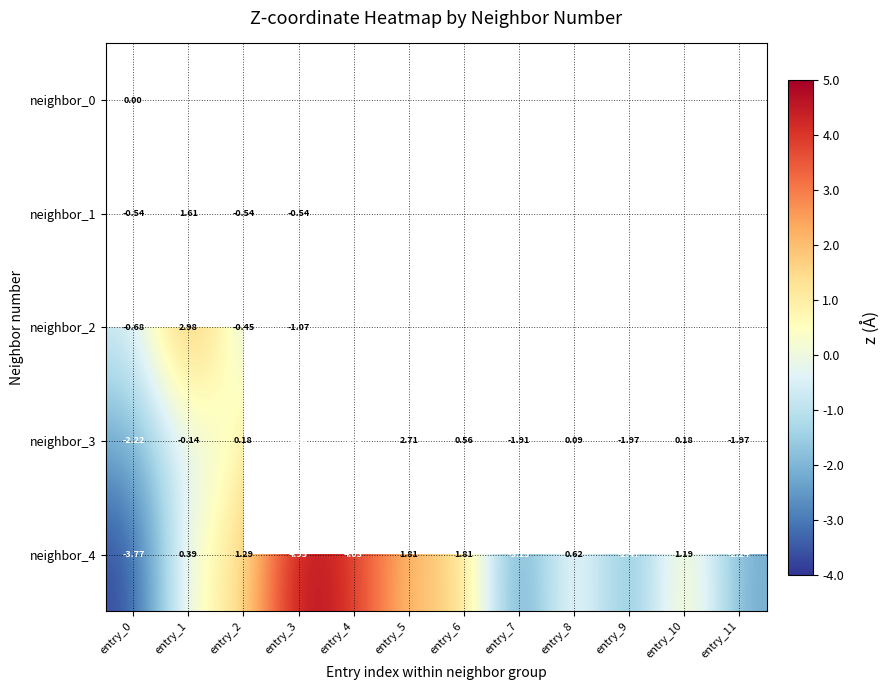

What is the greatest value displayed?

4.9